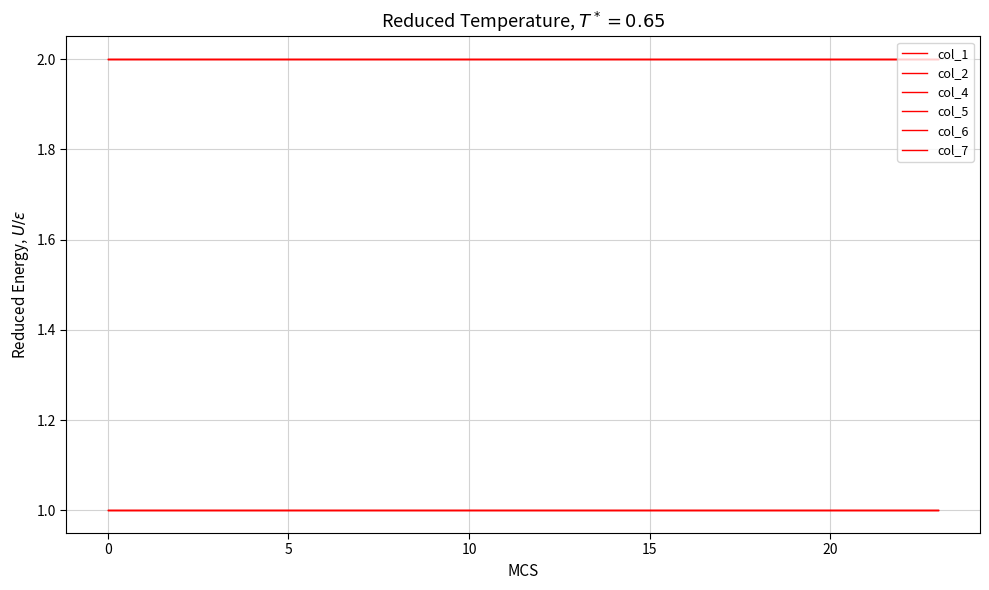

Which series has the largest total across all categories?

col_1